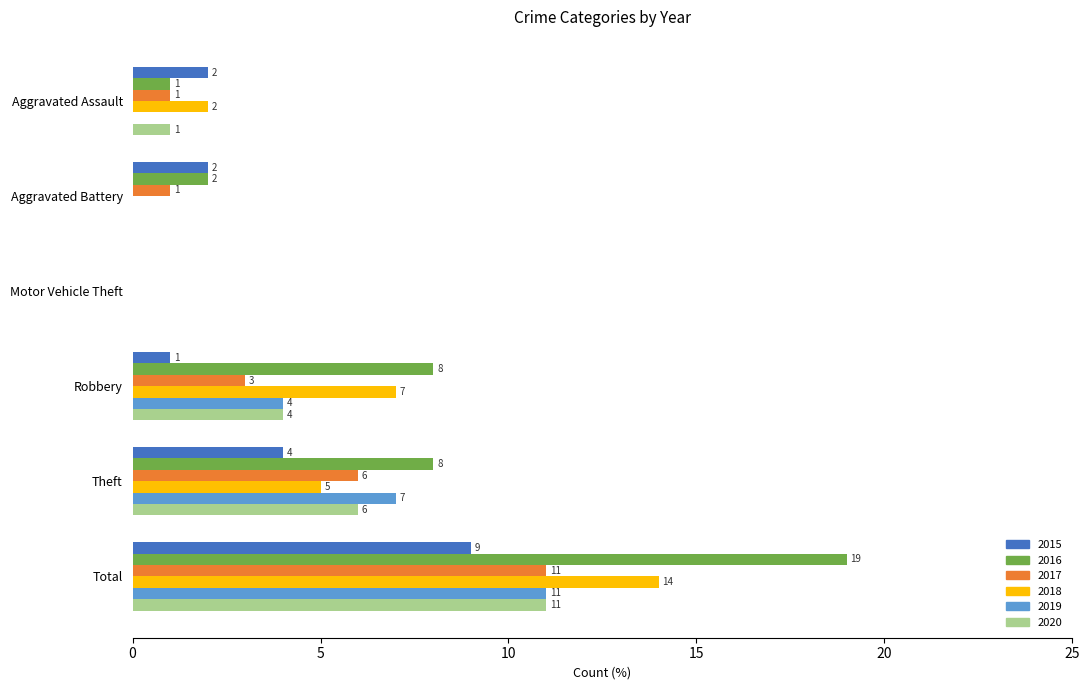

The 2017 series shows 0 at Motor Vehicle Theft. True or false?

True